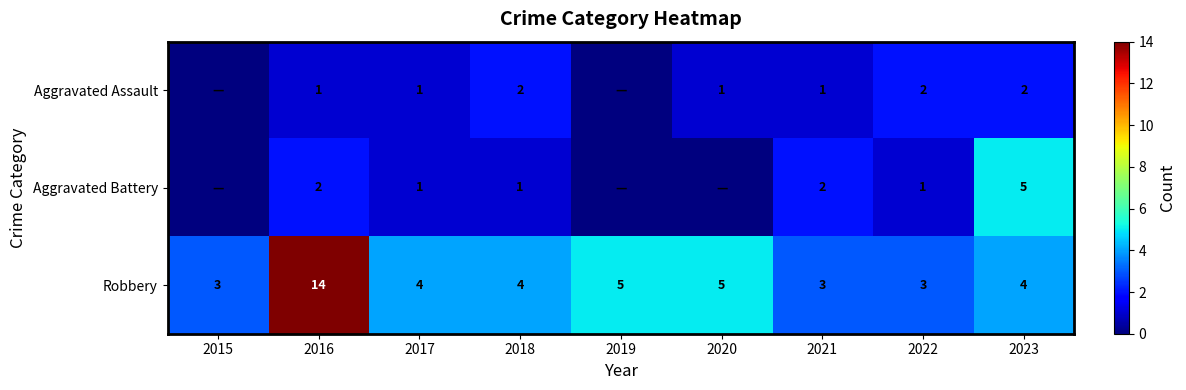

What is the average value of the Robbery series?

5